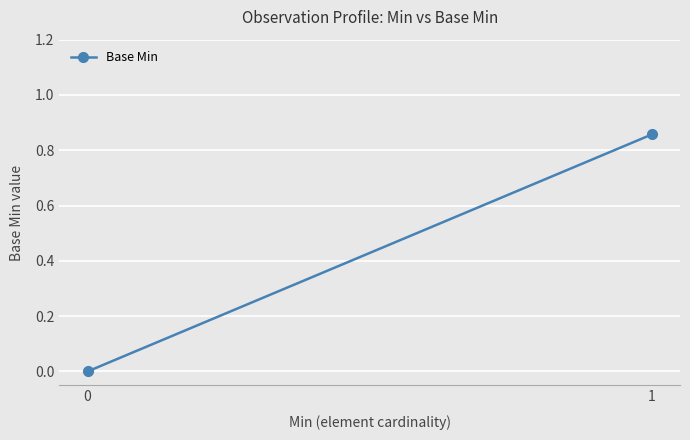

What is the change in value from 0 to 1?

+0.9